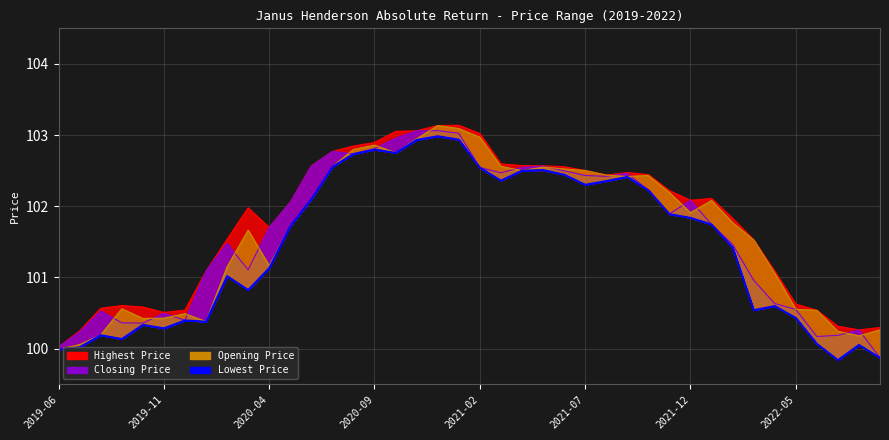

Reading right to left, what are all the values shown in this chart?

Lowest Price: 99.9	100.1	99.8	100.1	100.4	100.6	100.5	101.4	101.7	101.8	101.9	102.2	102.4	102.4	102.3	102.4	102.5	102.5	102.4	102.5	102.9	103.0	102.9	102.8	102.8	102.7	102.6	102.1	101.7	101.1	100.8	101.0	100.4	100.4	100.3	100.3	100.1	100.2	100.0	100.0
Opening Price: 100.3	100.2	100.2	100.5	100.6	101.1	101.5	101.8	102.1	101.9	102.2	102.4	102.4	102.4	102.5	102.5	102.6	102.5	102.6	103.0	103.1	103.1	102.9	102.8	102.9	102.8	102.6	102.1	101.7	101.2	101.7	101.1	100.4	100.5	100.4	100.4	100.6	100.2	100.1	100.0
Closing Price: 99.9	100.3	100.2	100.2	100.6	100.6	101.0	101.5	101.7	102.1	101.9	102.2	102.5	102.4	102.4	102.5	102.6	102.5	102.5	102.5	103.0	103.1	103.1	103.0	102.8	102.7	102.8	102.6	102.1	101.7	101.1	101.5	101.1	100.4	100.5	100.4	100.4	100.5	100.2	100.0
Highest Price: 100.3	100.3	100.3	100.5	100.6	101.1	101.5	101.8	102.1	102.1	102.2	102.4	102.5	102.4	102.5	102.6	102.6	102.6	102.6	103.0	103.1	103.1	103.1	103.1	102.9	102.8	102.8	102.6	102.1	101.7	102.0	101.5	101.1	100.5	100.5	100.6	100.6	100.6	100.2	100.0